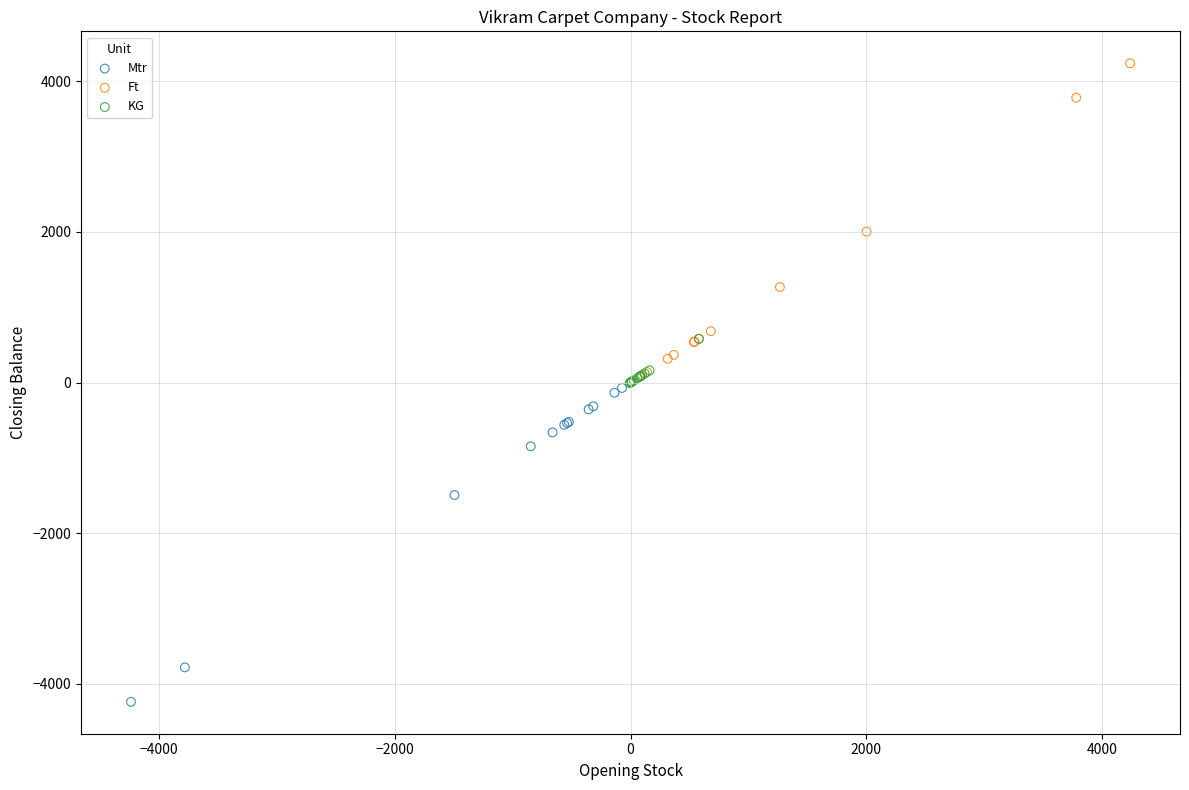

Which series contains the lowest Y value?

Mtr